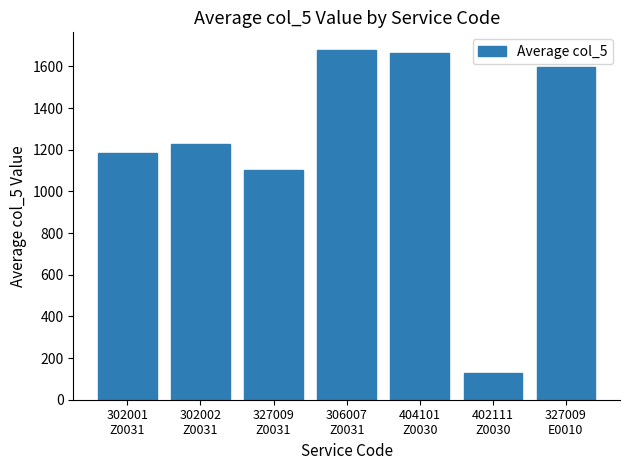

Reading left to right, list all the values displayed in this chart.

302001
Z0031=1185.7	302002
Z0031=1225.3	327009
Z0031=1103.8	306007
Z0031=1679.8	404101
Z0030=1662.6	402111
Z0030=126.0	327009
E0010=1597.0